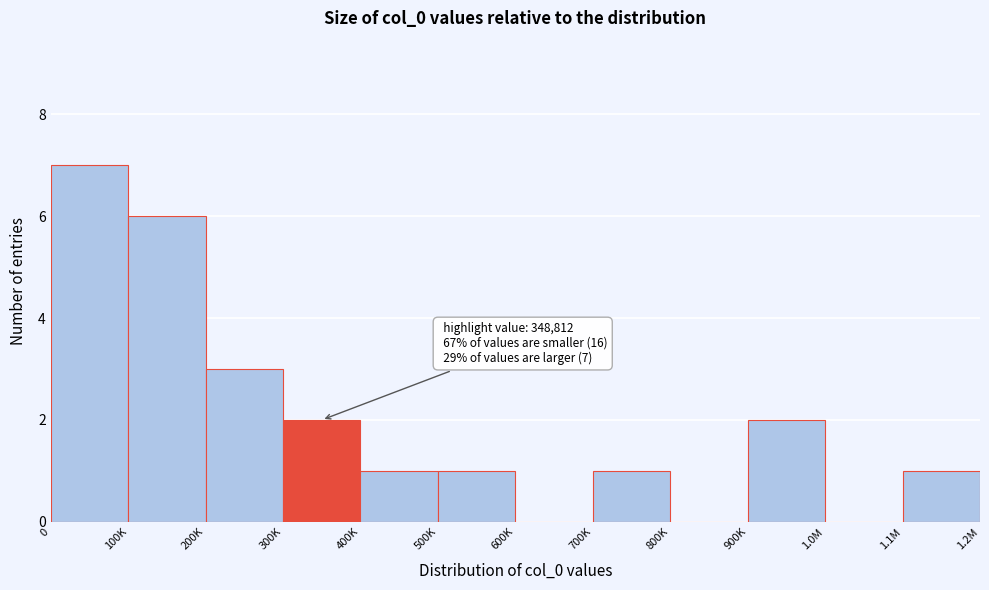

Reading right to left, transcribe all the data shown in this chart.

1.1M=1	1.0M=0	900K=2	800K=0	700K=1	600K=0	500K=1	400K=1	300K=2	200K=3	100K=6	0=7